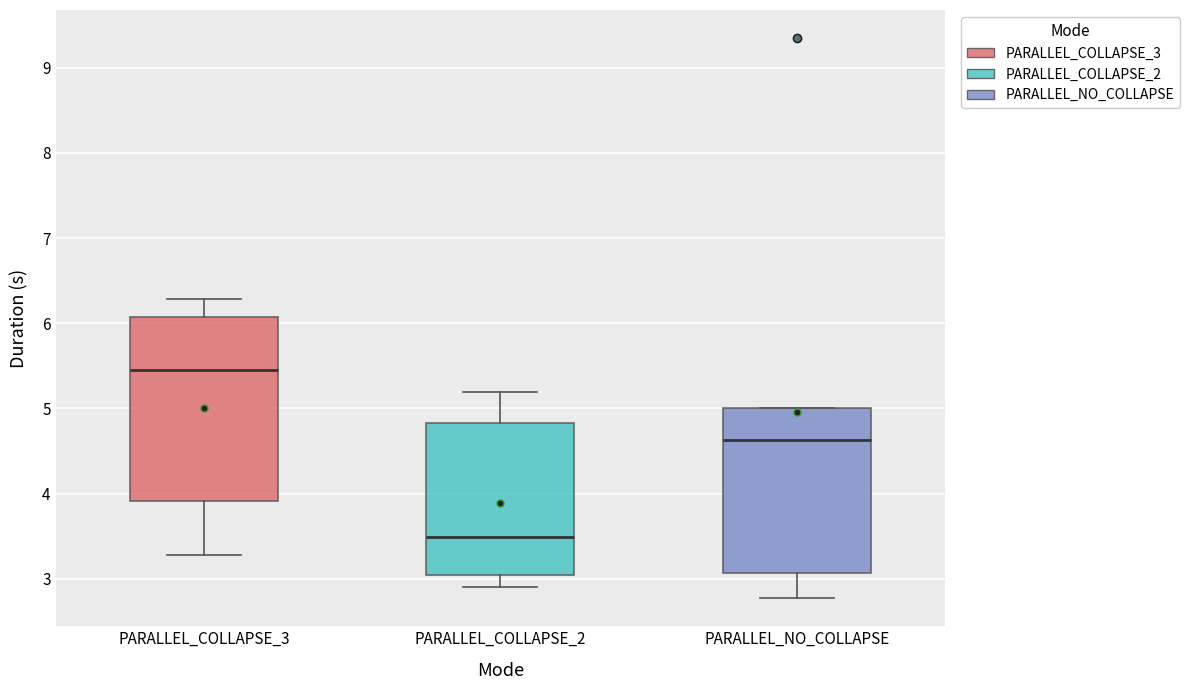

Reading left to right, read every box against the y-axis: the position of its median line, the range the box covers, and the ends of its whiskers. The values are not printed on the chart, so give them approximately, as read against the axis.

PARALLEL_COLLAPSE_3: median 5.5, box 3.9 to 6.1, whiskers 3.3 to 6.3
PARALLEL_COLLAPSE_2: median 3.5, box 3.0 to 4.8, whiskers 2.9 to 5.2
PARALLEL_NO_COLLAPSE: median 4.6, box 3.1 to 5.0, whiskers 2.8 to 5.0